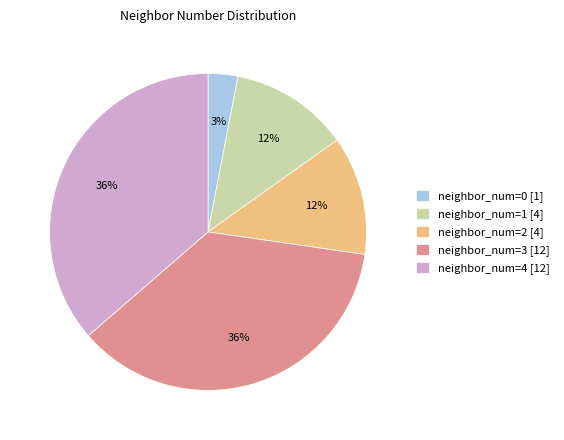

What percentage is the neighbor_num=0 [1] slice, to the nearest percent?

3%